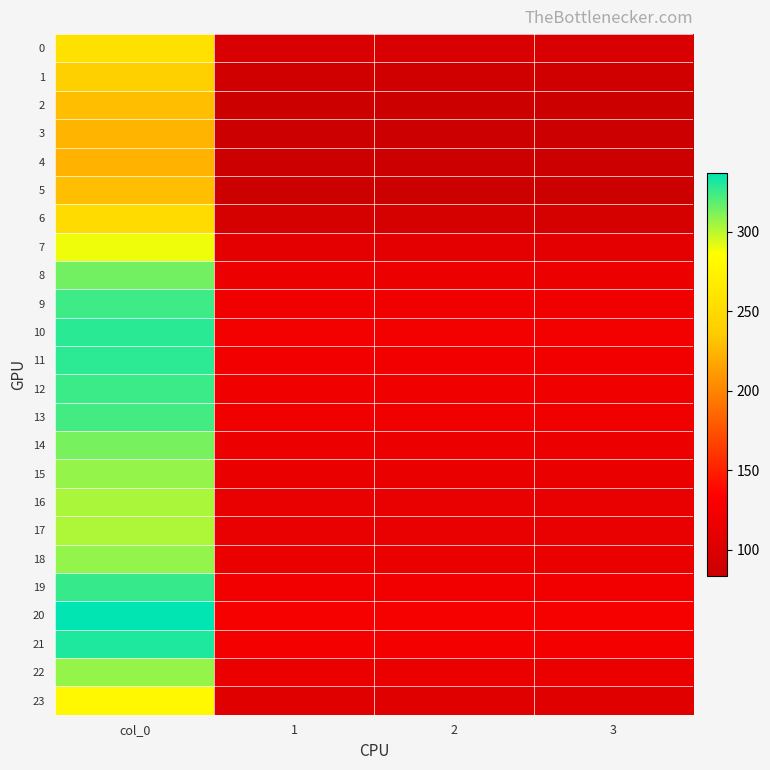

Which category has the highest value across all series?

col_0